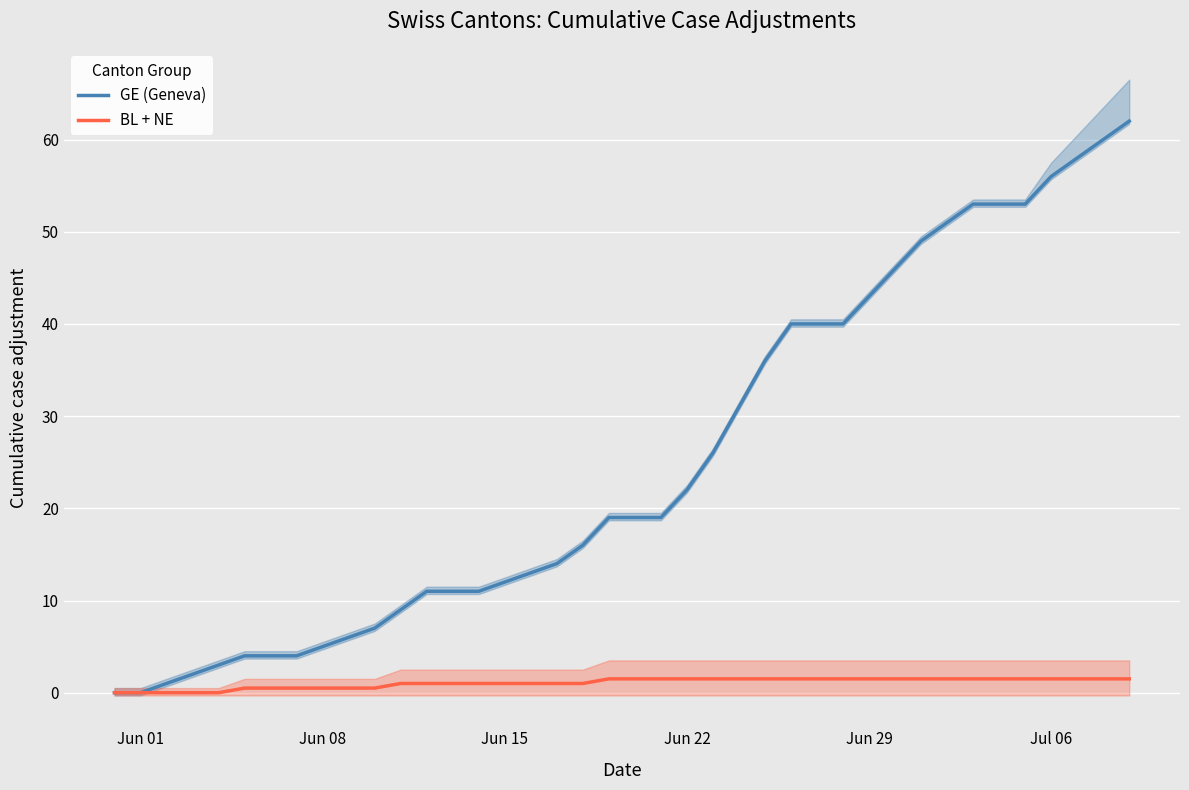

Which series has the largest total across all categories?

GE (Geneva)